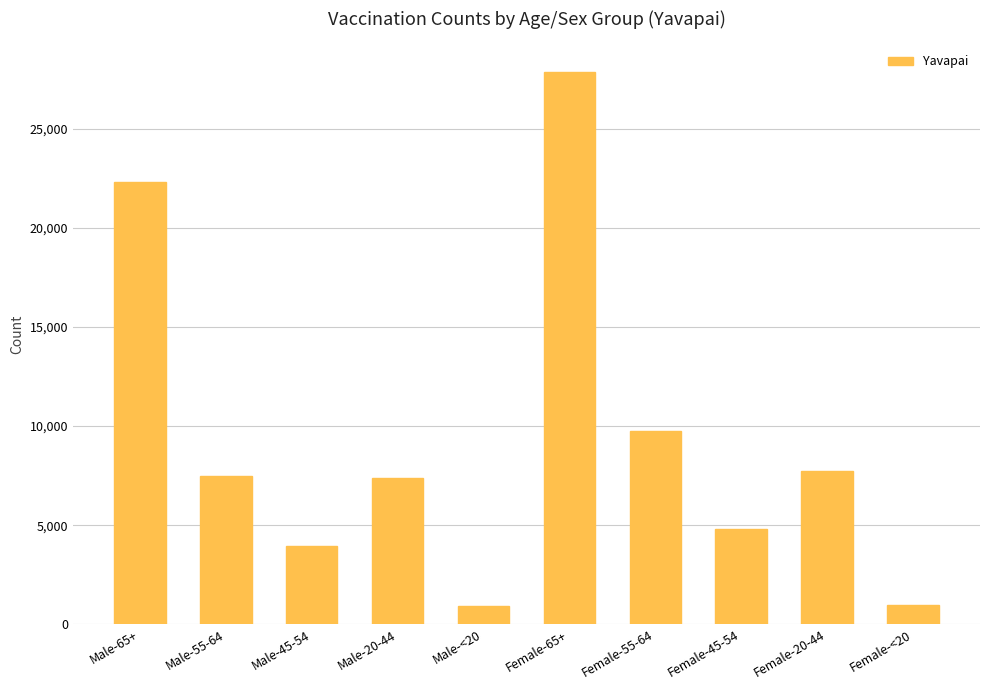

Approximately how many times larger is the value at Female-55-64 compared to Female-20-44?

1.3